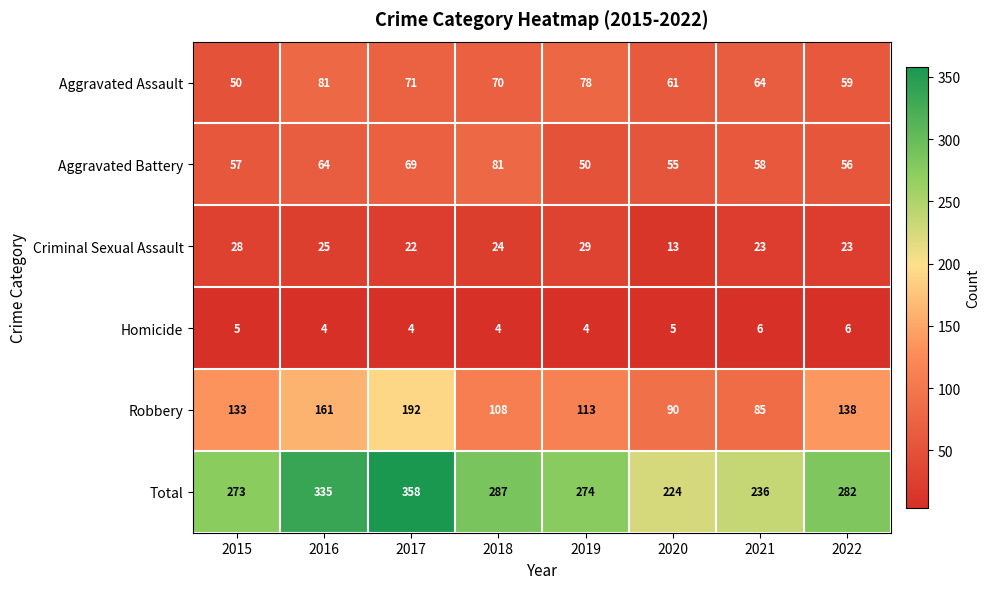

Which label corresponds to the largest value in the chart?

2017